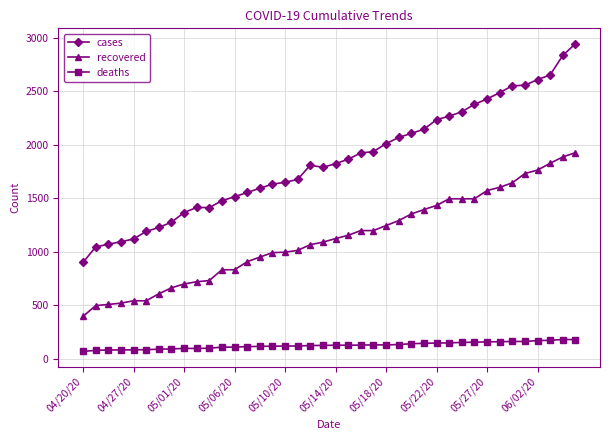

Does the chart display data point markers on the line(s)?

Yes